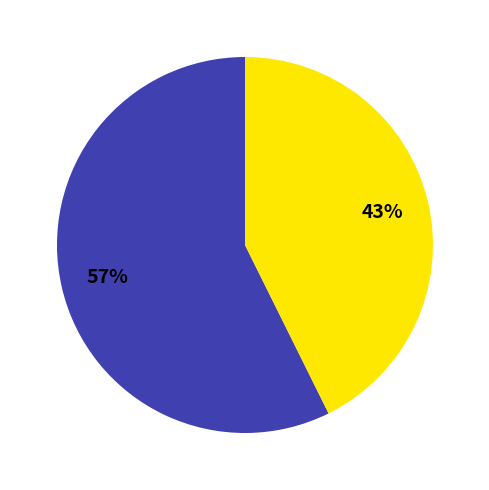

Does any single category account for the majority?

Yes